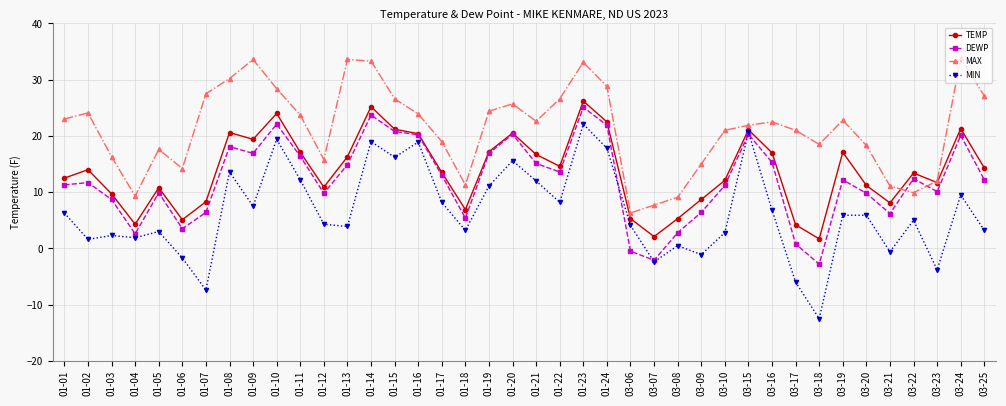

Between 01-11 and 03-15, which series saw the biggest shift?

MIN